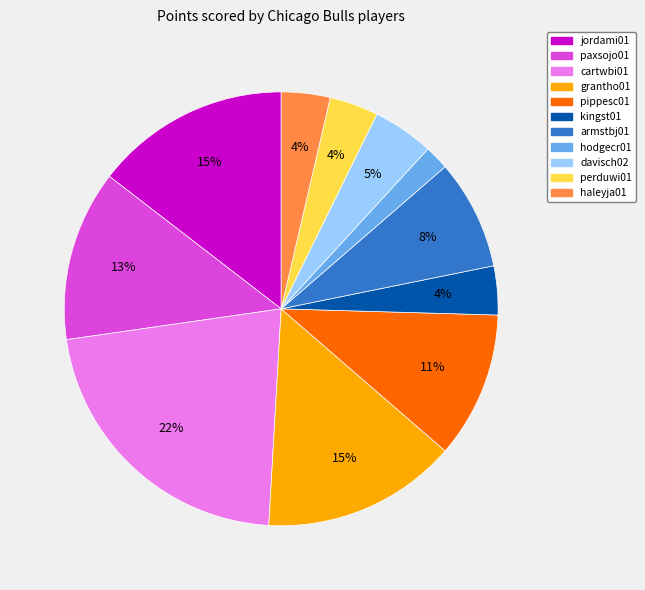

Which slice is the smallest?

hodgecr01